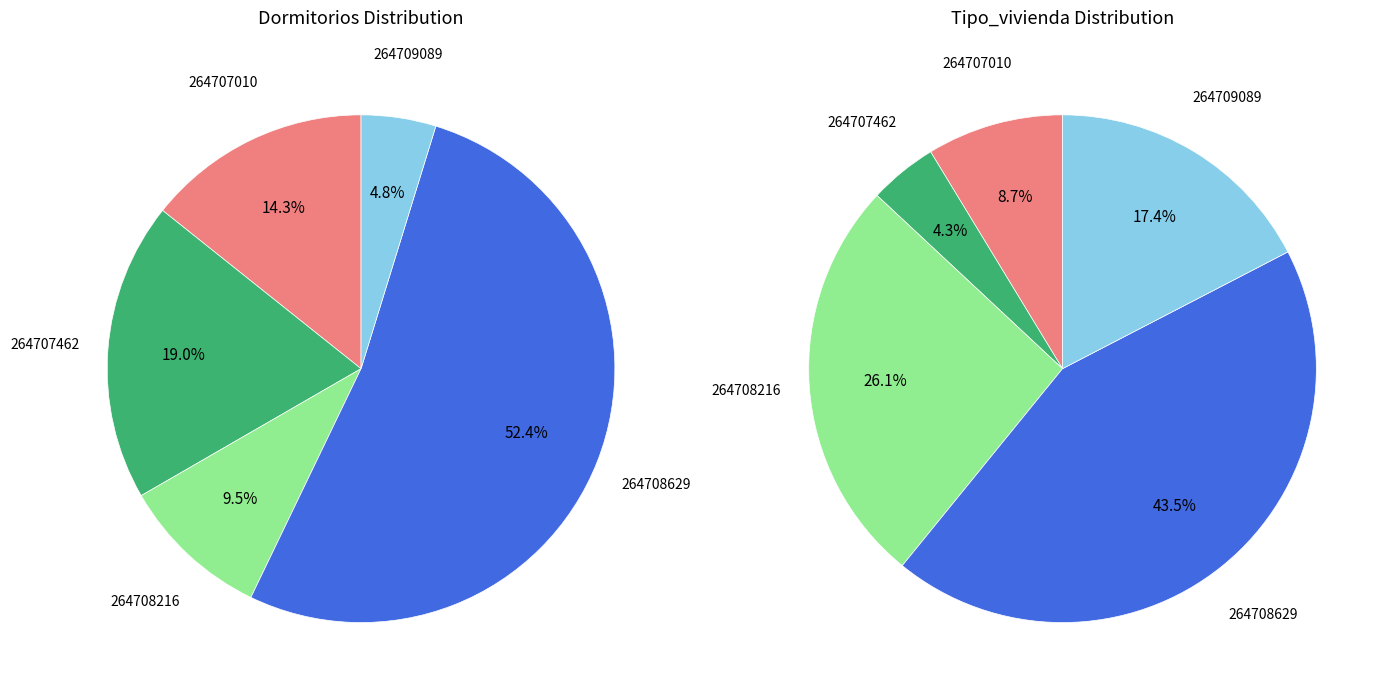

Approximately how many times larger is the value at 264708216 compared to 264708629?

0.2